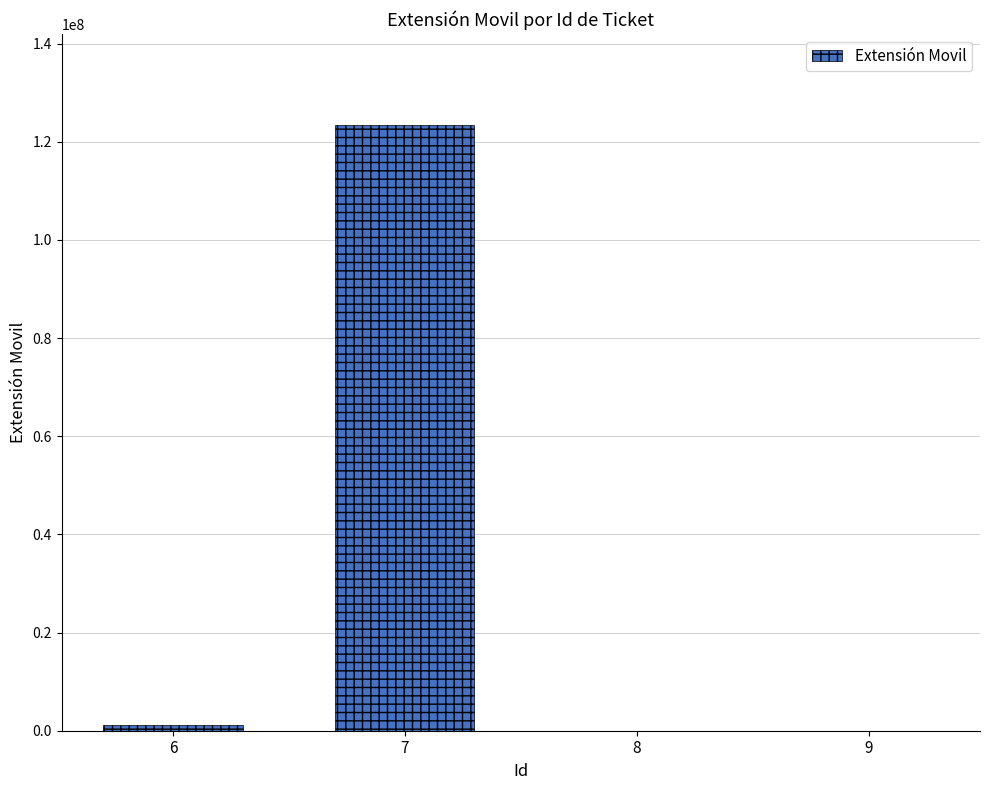

What is the average value?

31176231